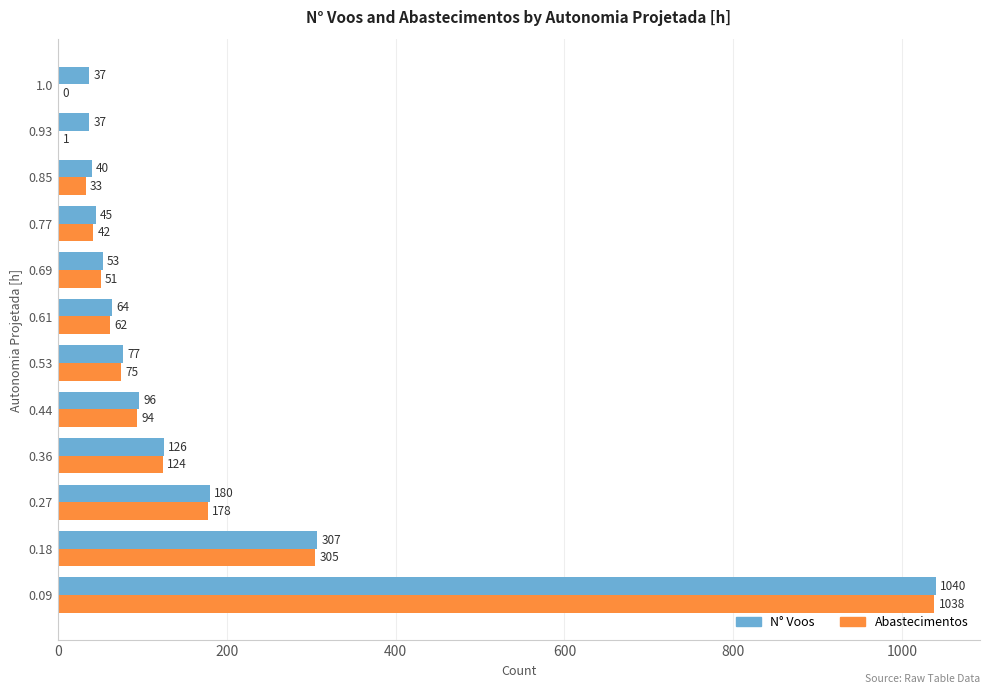

Is the value of Abastecimentos at 0.53 greater than the value of N° Voos at 0.27?

No